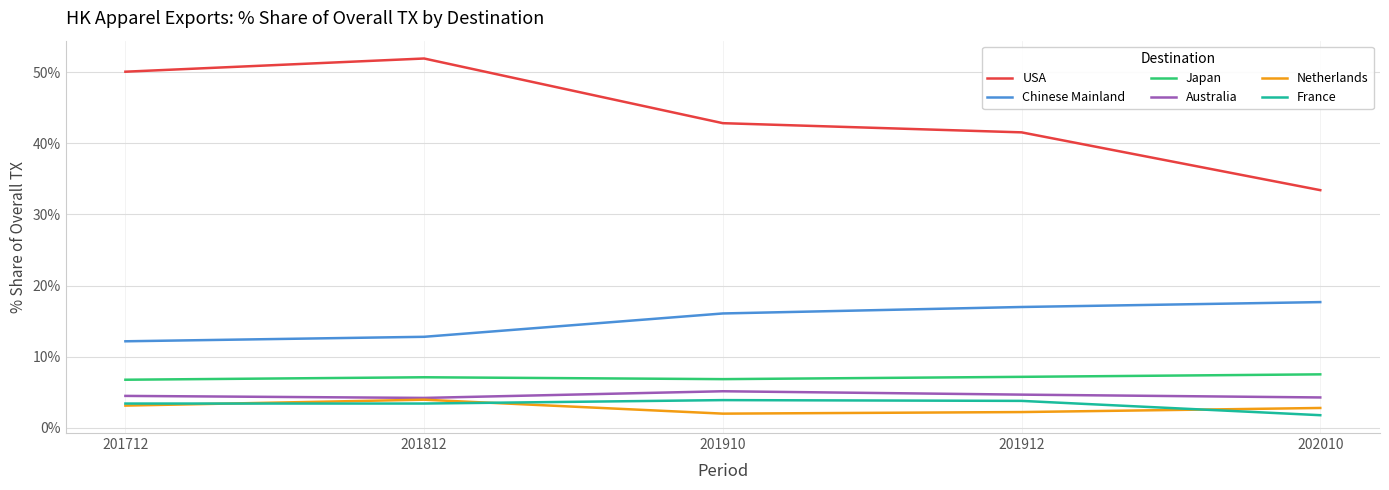

Count the number of data series in this chart.

6